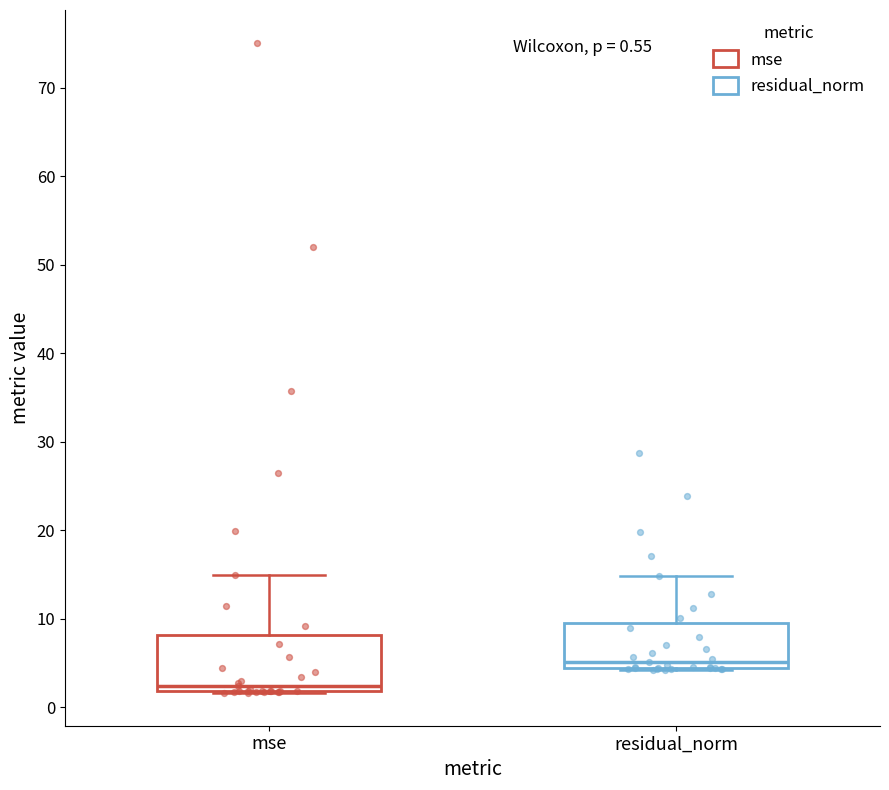

Comparing the boxes themselves (not the whiskers), which one is the tallest?

mse